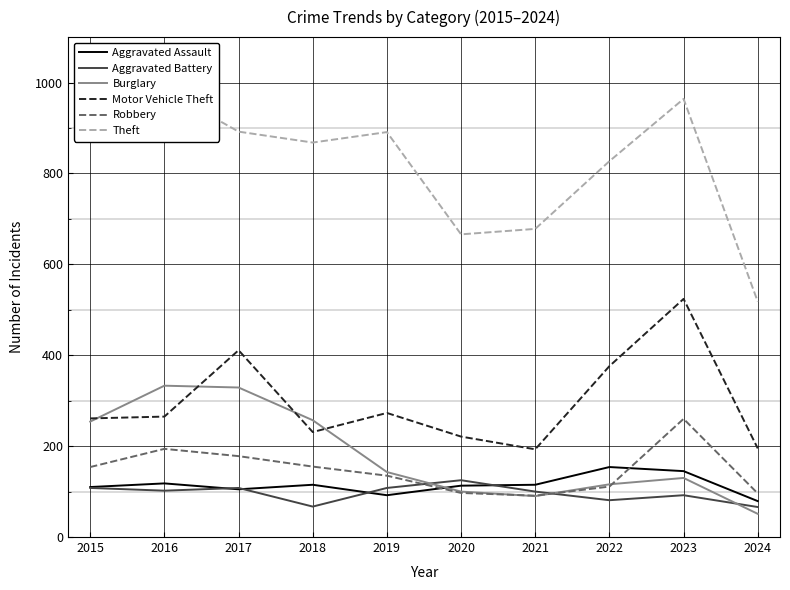

At which category is the sum across all series the highest?

2023